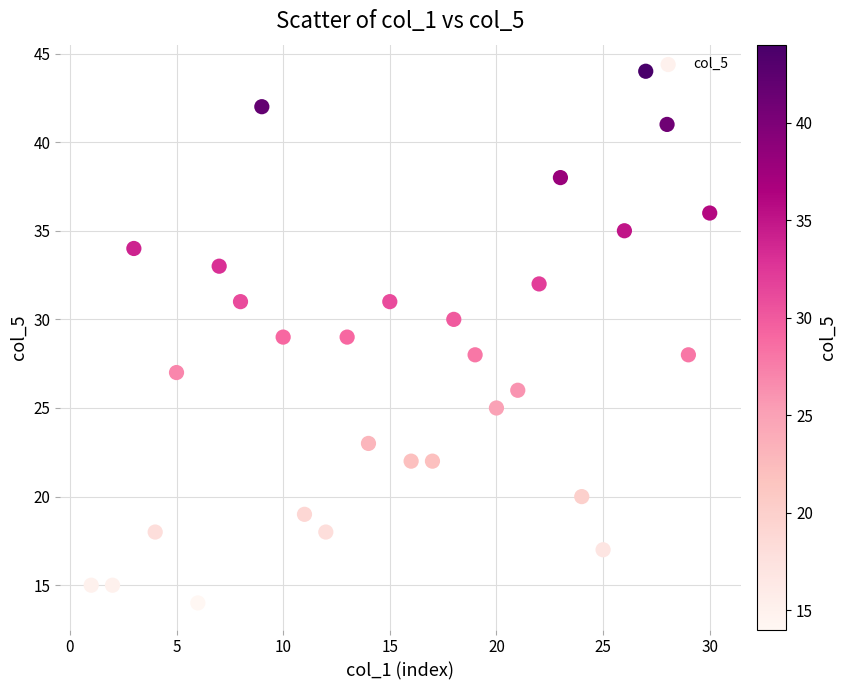

What is the range of Y values (max minus min)?

30